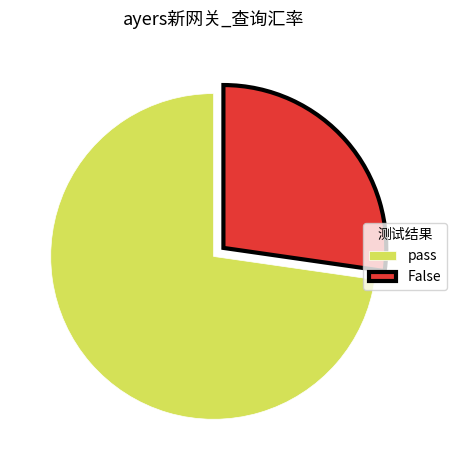

Does pass account for over 50% of the chart?

Yes